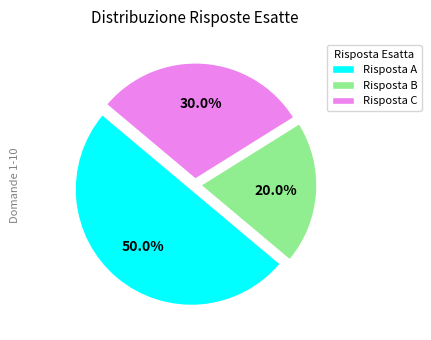

Between Risposta B and Risposta C, which is larger?

Risposta C